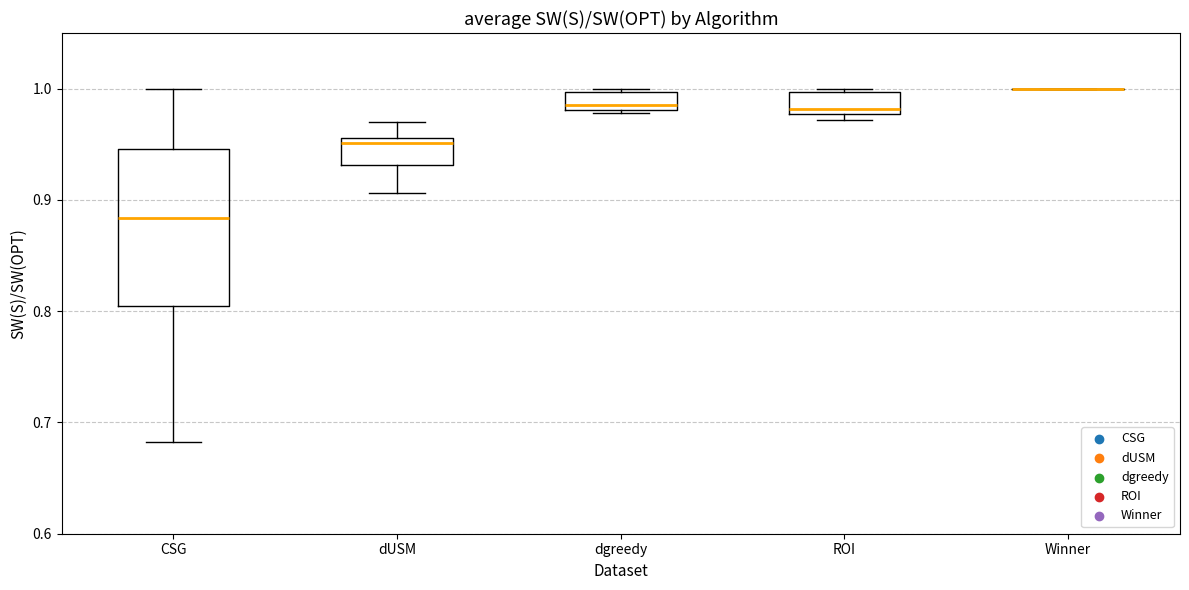

Reading left to right, read every box against the y-axis: the position of its median line, the range the box covers, and the ends of its whiskers. The values are not printed on the chart, so give them approximately, as read against the axis.

CSG: median 0.88, box 0.80 to 0.95, whiskers 0.68 to 1.00
dUSM: median 0.95, box 0.93 to 0.96, whiskers 0.91 to 0.97
dgreedy: median 0.99, box 0.98 to 1.00, whiskers 0.98 to 1.00
ROI: median 0.98 (just above the box's lower edge), box 0.98 to 1.00, whiskers 0.97 to 1.00 (just above the box's upper edge)
Winner: box collapsed to a line at 1.00, whiskers 1.00 to 1.00